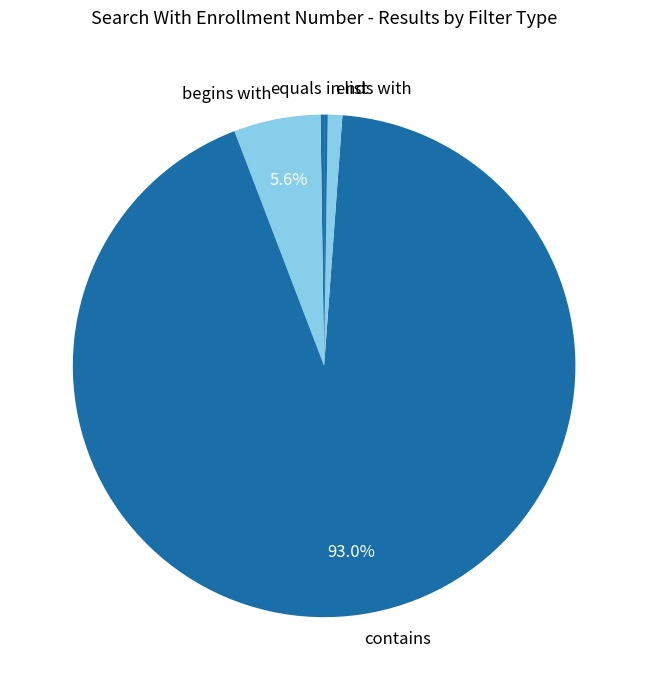

Between begins with and contains, which is larger?

contains